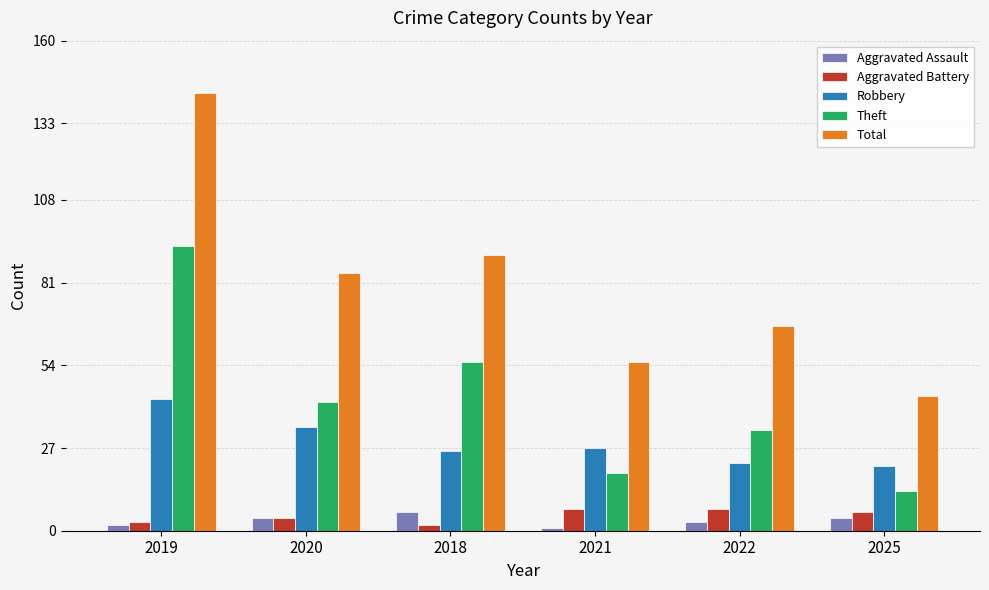

How many data points does each series have?

6